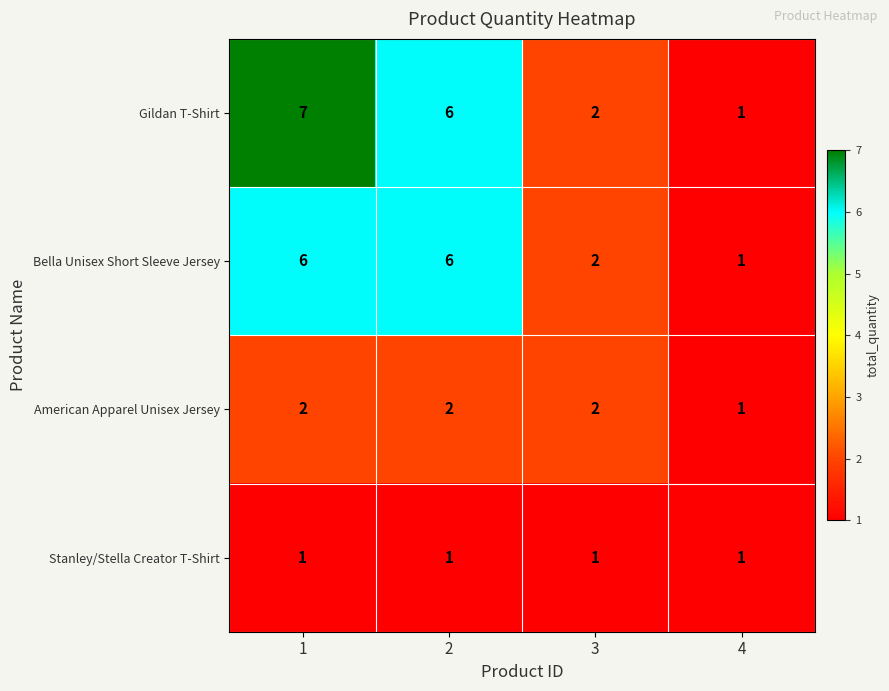

Reading right to left, what are all the values shown in this chart?

Gildan T-Shirt: 4=1	3=2	2=6	1=7
Bella Unisex Short Sleeve Jersey: 4=1	3=2	2=6	1=6
American Apparel Unisex Jersey: 4=1	3=2	2=2	1=2
Stanley/Stella Creator T-Shirt: 4=1	3=1	2=1	1=1